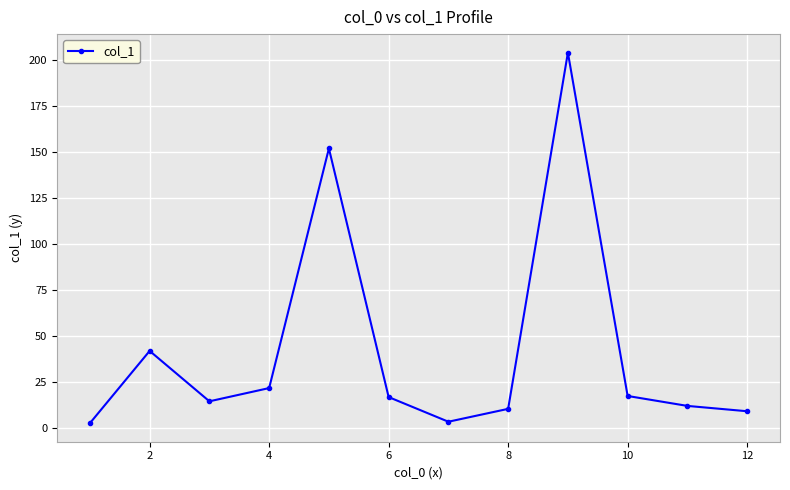

How many points are lower than both their immediate neighbors (excluding endpoints)?

2